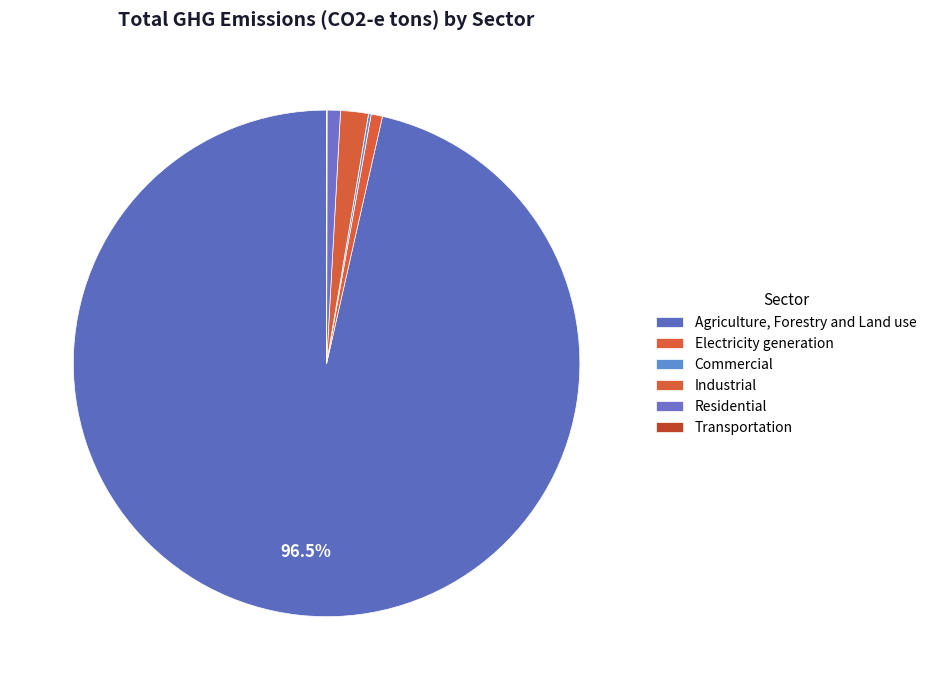

What is the largest slice in the pie chart?

Agriculture, Forestry and Land use